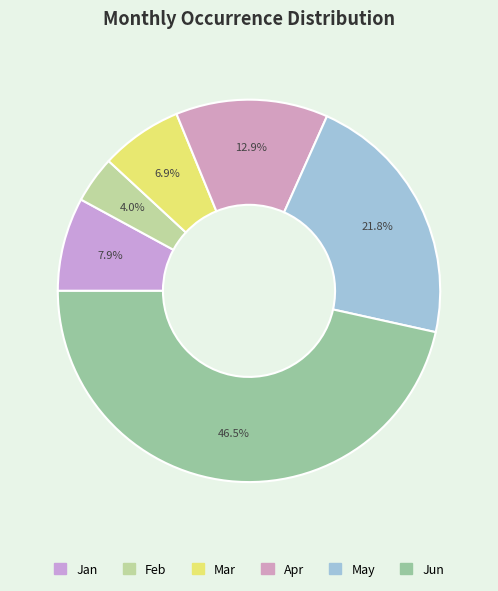

Does Jan represent more than half of the total?

No